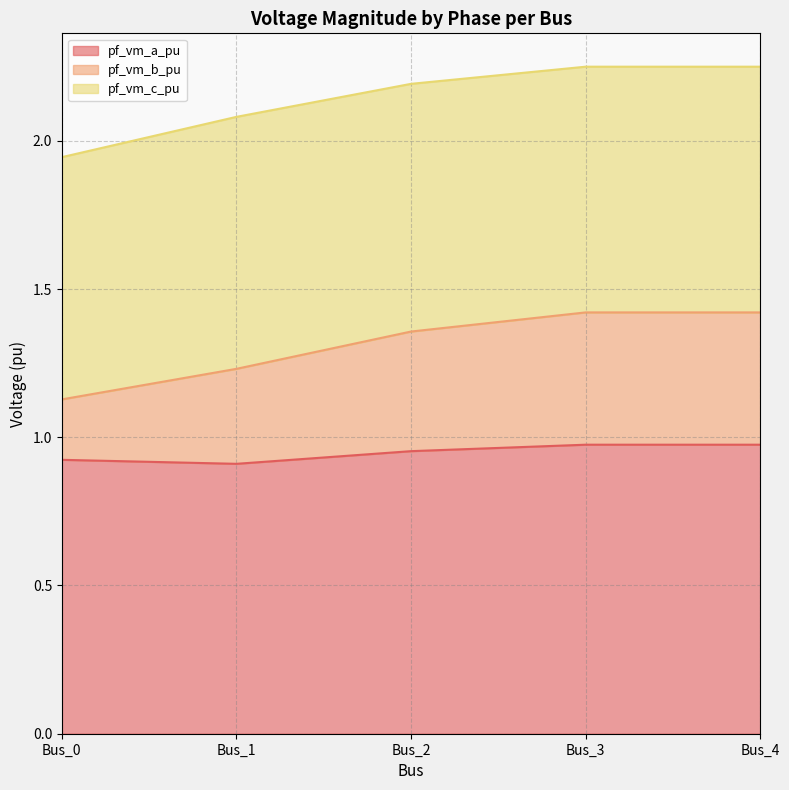

What is the total value across all series at Bus_1?

2.1